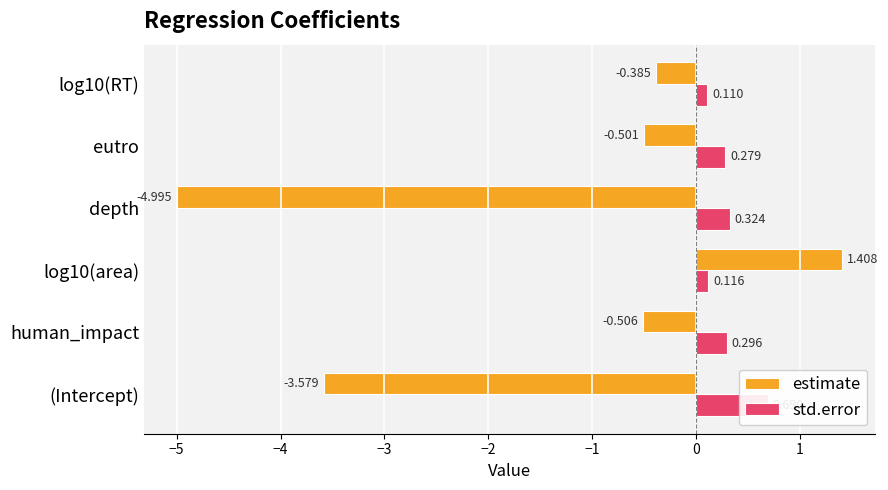

What is the total value across all series at eutro?

-0.2